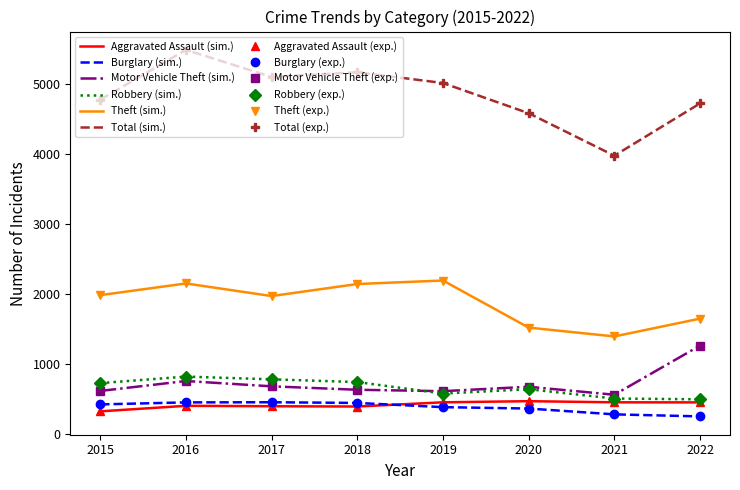

True or false: Total has a value of 5095 at 2017.

True